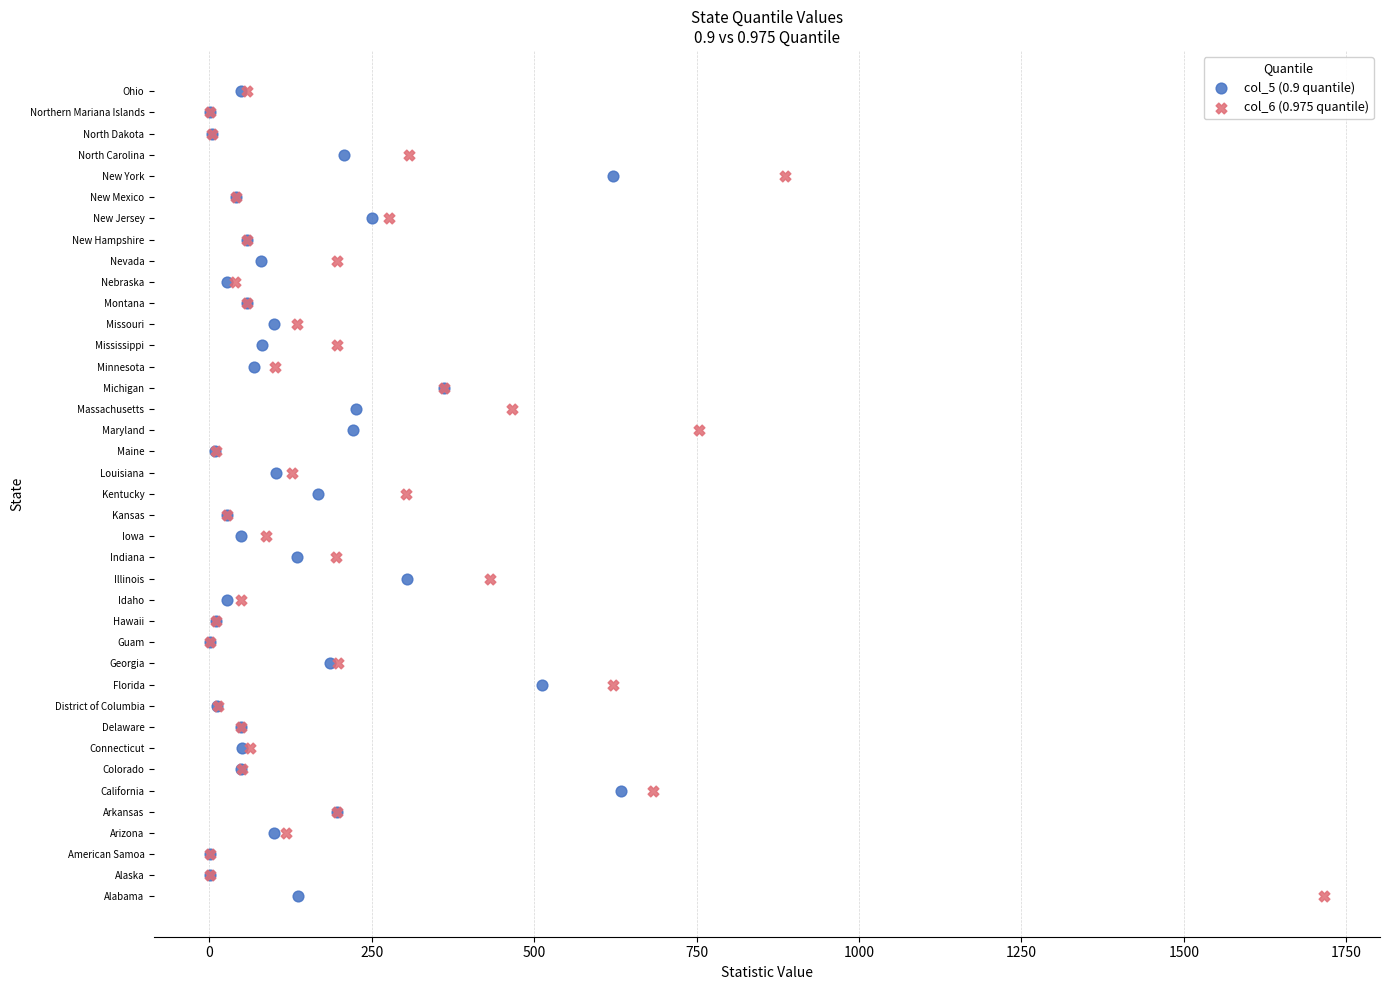

What are all the series names shown in the legend?

col_5 (0.9 quantile), col_6 (0.975 quantile)